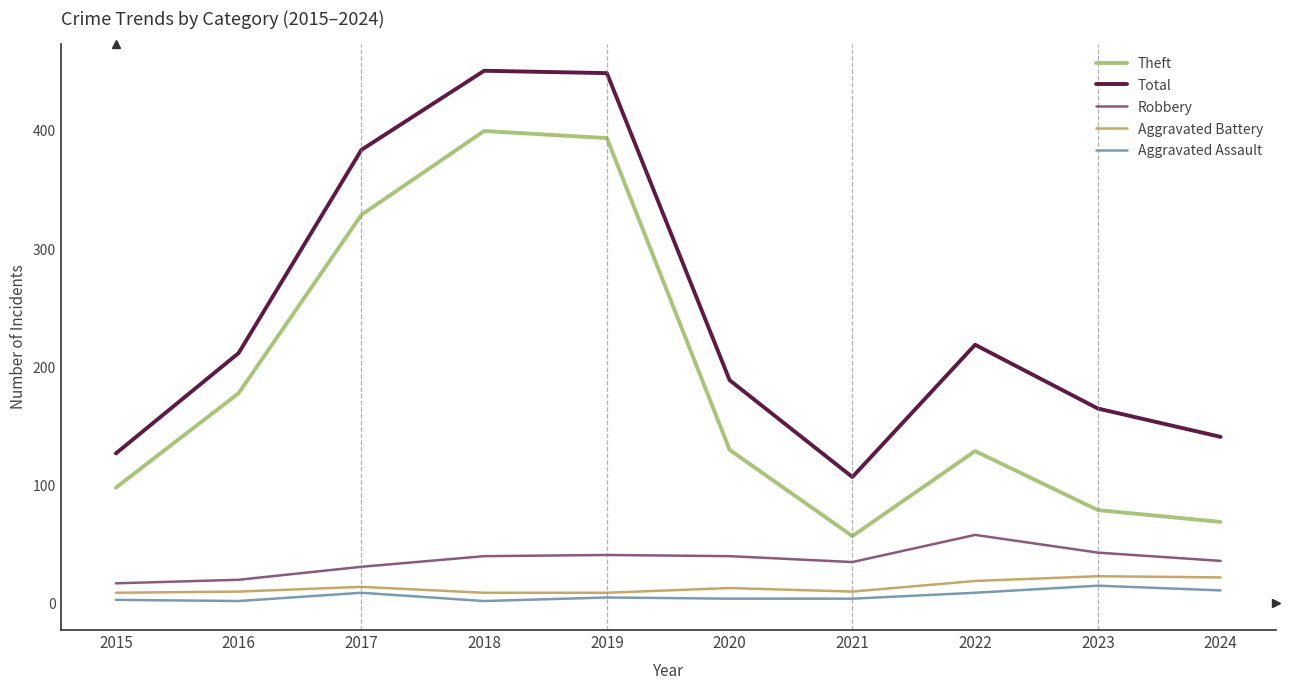

True or false: Total and Aggravated Assault intersect in this chart.

False